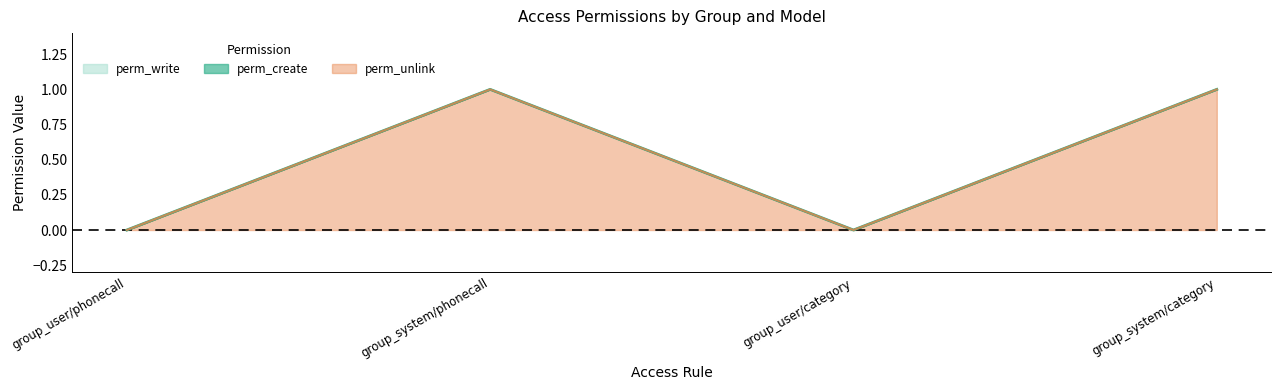

Which has a higher value, group_system/category or group_user/phonecall?

group_system/category